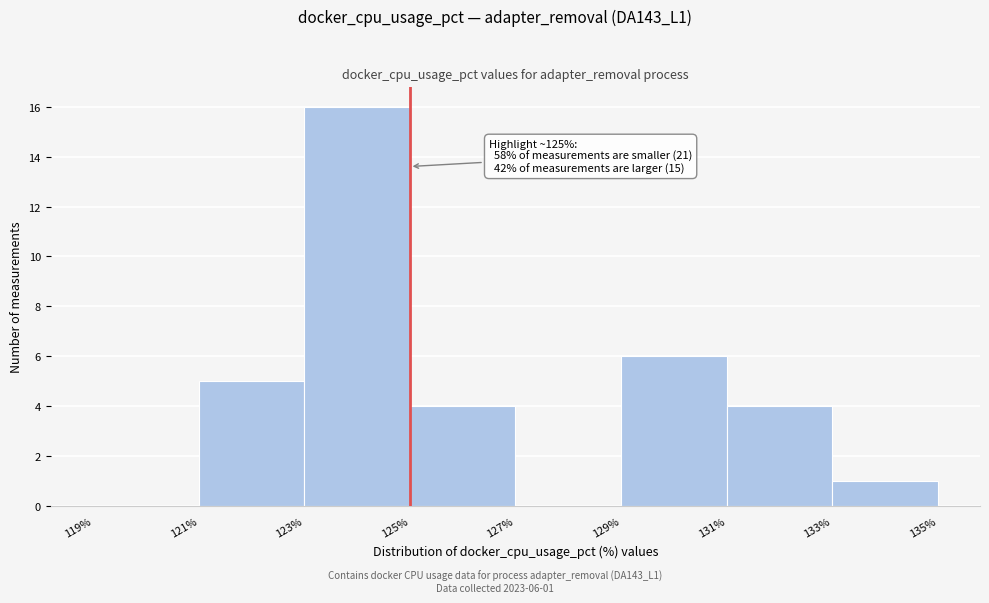

Which range on the x-axis has the tallest bar?

123% to 125%